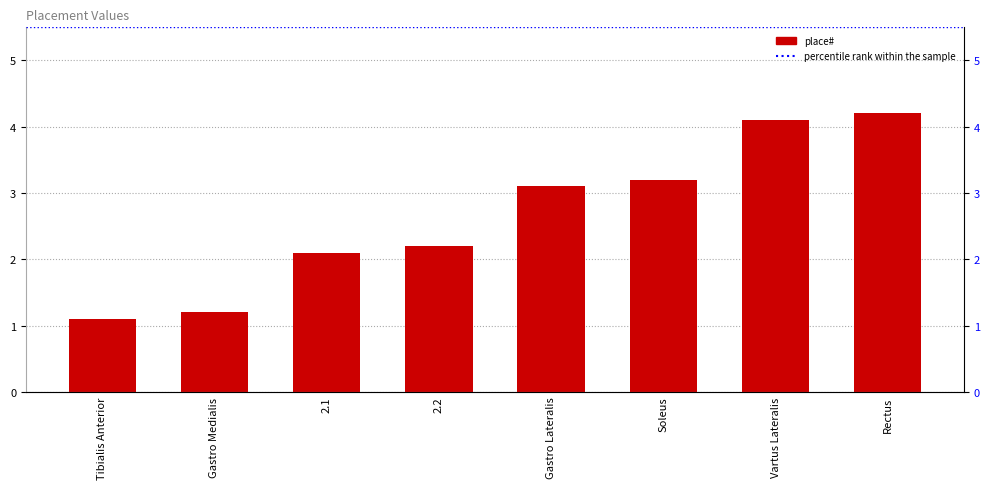

What is the difference between the maximum and minimum values?

3.1